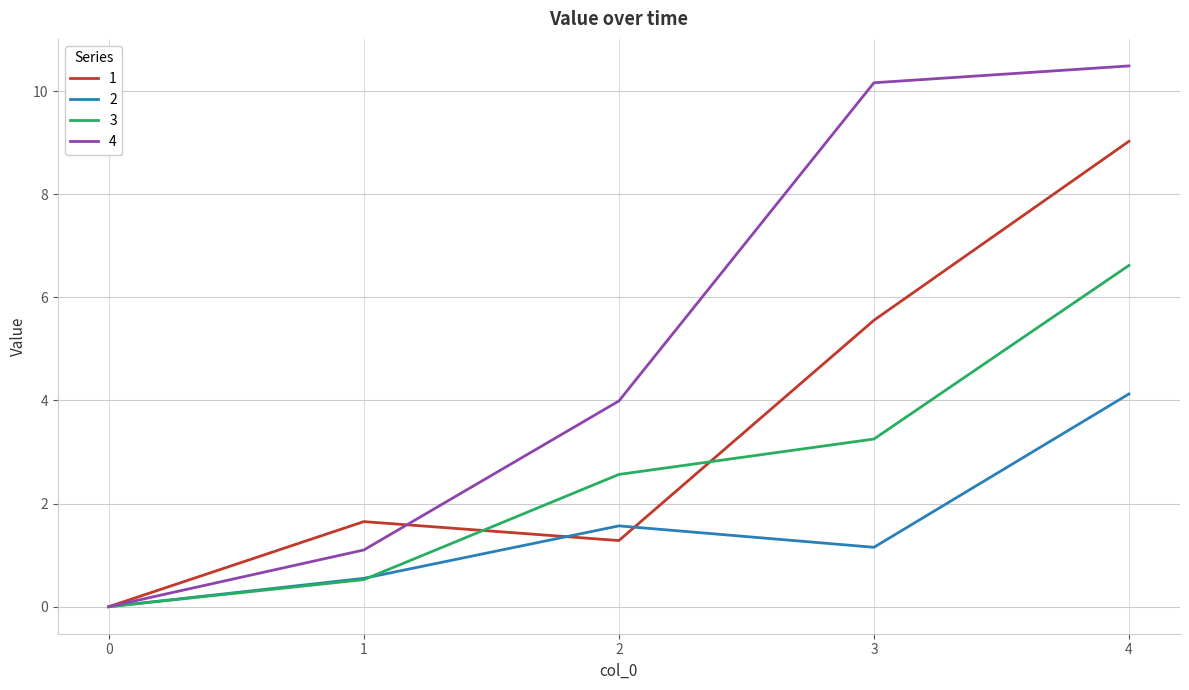

Which category has the highest value in the 3 series?

4